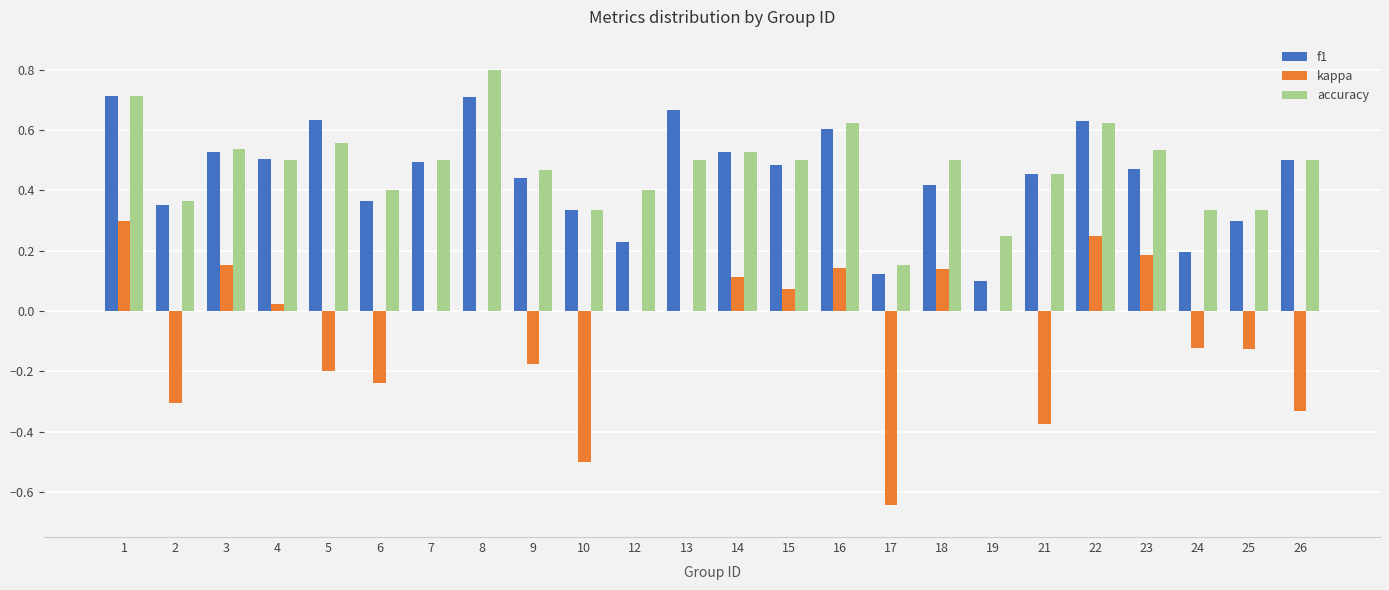

The value of kappa at 7 is -0.5. True or false?

False